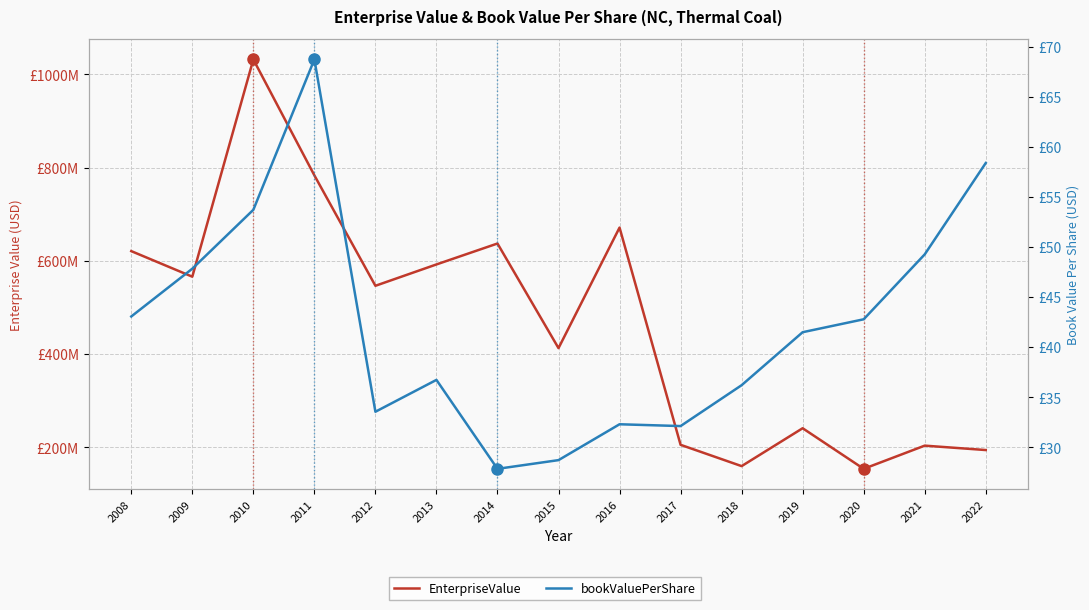

Rank the categories by EnterpriseValue value from lowest to highest.

2020, 2018, 2022, 2021, 2017, 2019, 2015, 2012, 2009, 2013, 2008, 2014, 2016, 2011, 2010